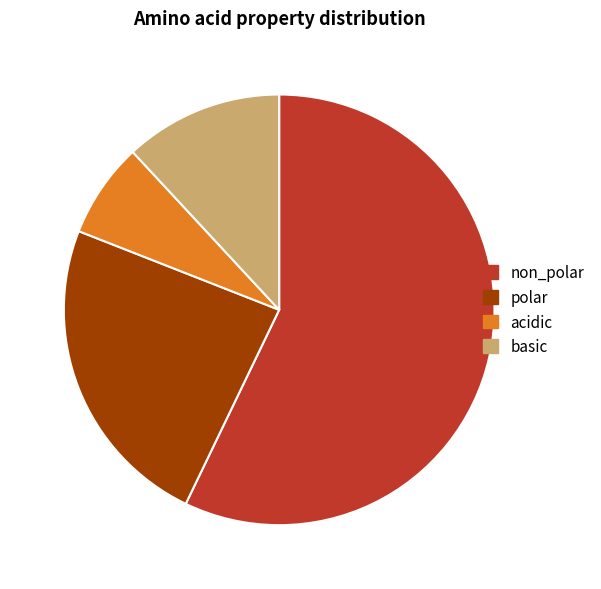

Combined, do polar and acidic account for over 50%?

No